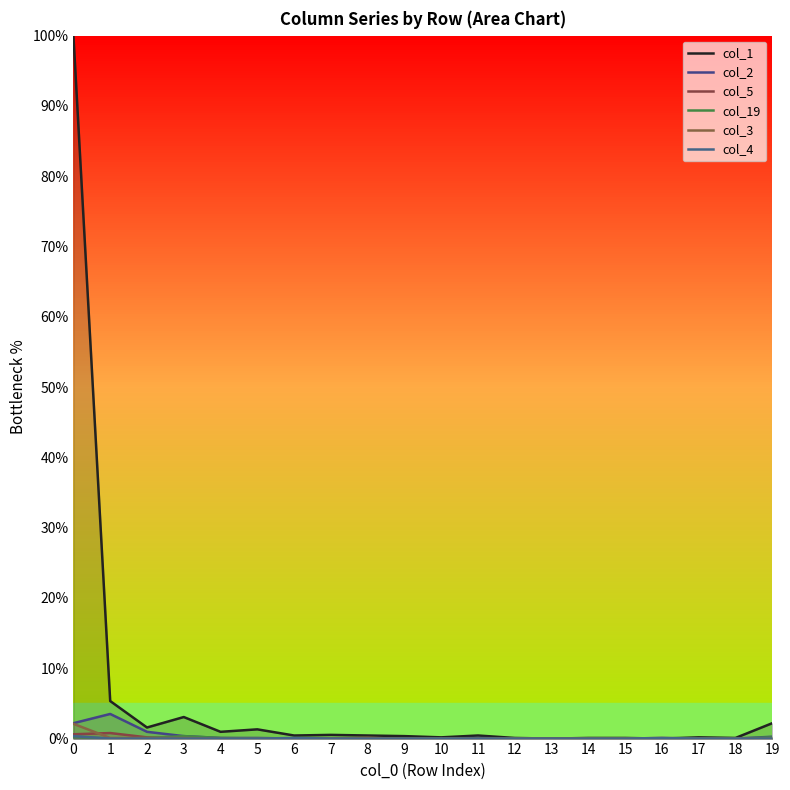

Which series has the widest spread of values?

col_1